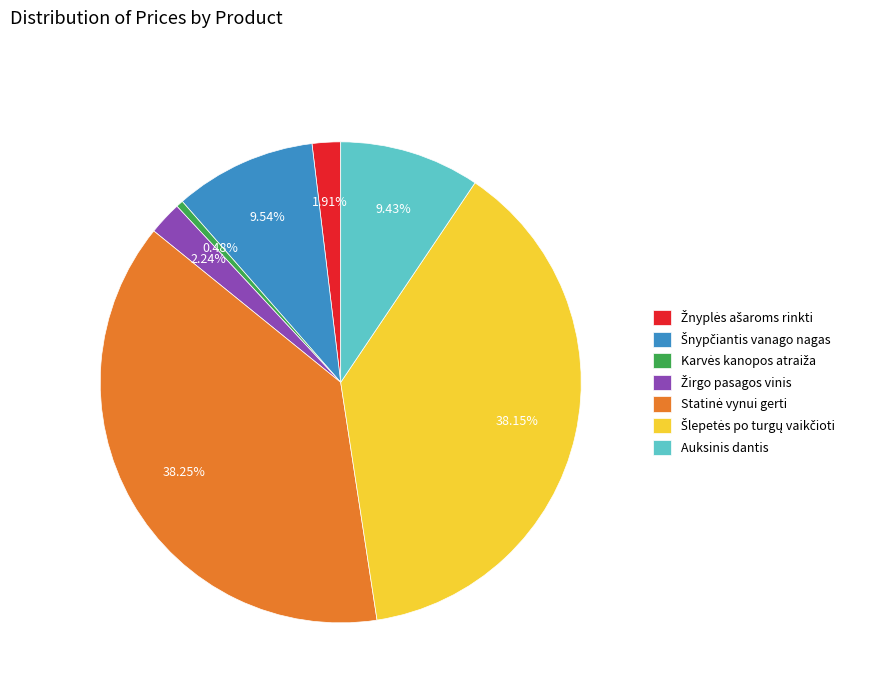

To the nearest percent, what is the average slice percentage?

14%